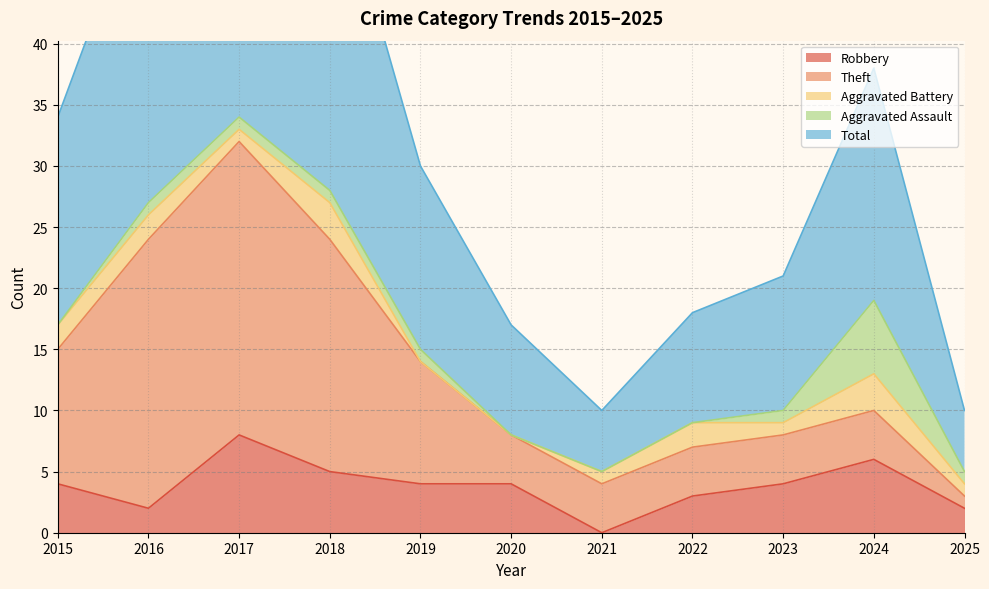

Which has a higher value, 2022 or 2019?

2019